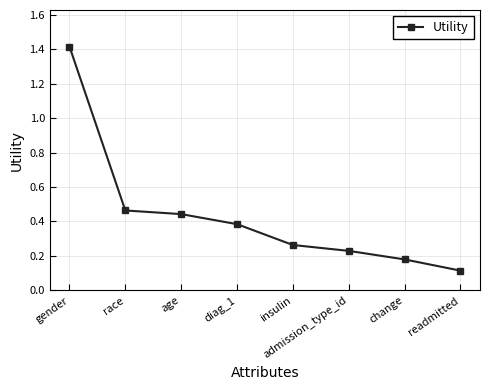

What is the difference between the maximum and second lowest values?

1.2